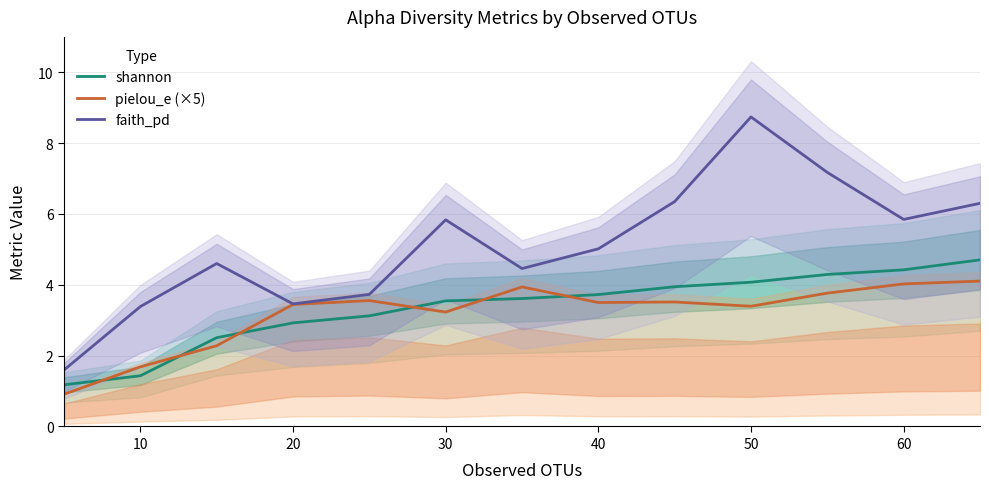

The value of pielou_e (×5) at 10 is 1.0. True or false?

False